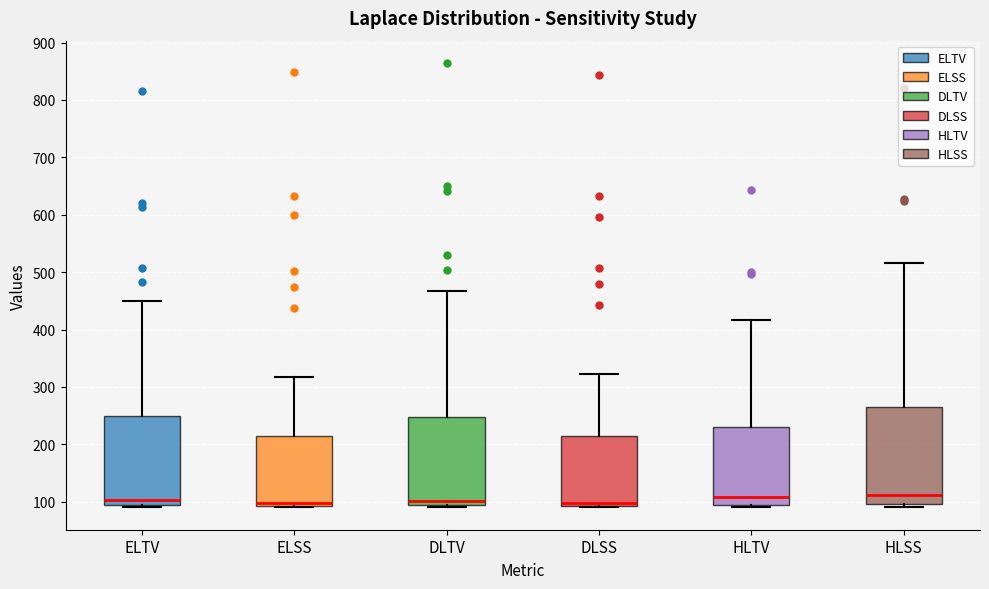

Reading left to right, read every box against the y-axis: the position of its median line, the range the box covers, and the ends of its whiskers. The values are not printed on the chart, so give them approximately, as read against the axis.

ELTV: median 100, box 90 to 250, whiskers 90 (just below the box's lower edge) to 450
ELSS: median 100, box 90 to 210, whiskers 90 to 320
DLTV: median 100, box 90 to 250, whiskers 90 to 470
DLSS: median 100, box 90 to 220, whiskers 90 to 320
HLTV: median 110, box 90 to 230, whiskers 90 (just below the box's lower edge) to 420
HLSS: median 110, box 100 to 270, whiskers 90 to 520